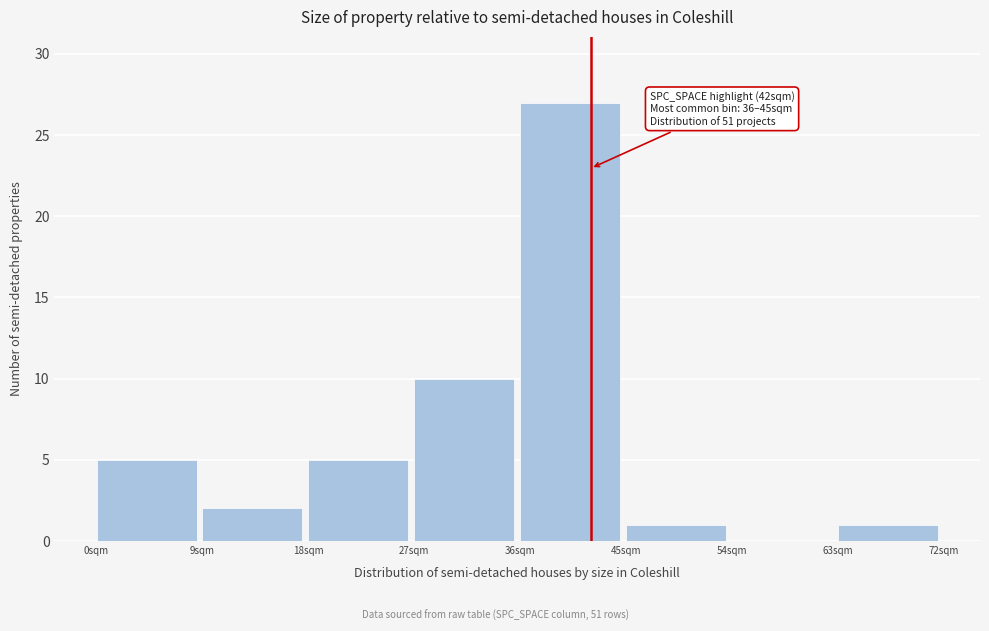

Over which range of the x-axis is the bar tallest?

36 to 45